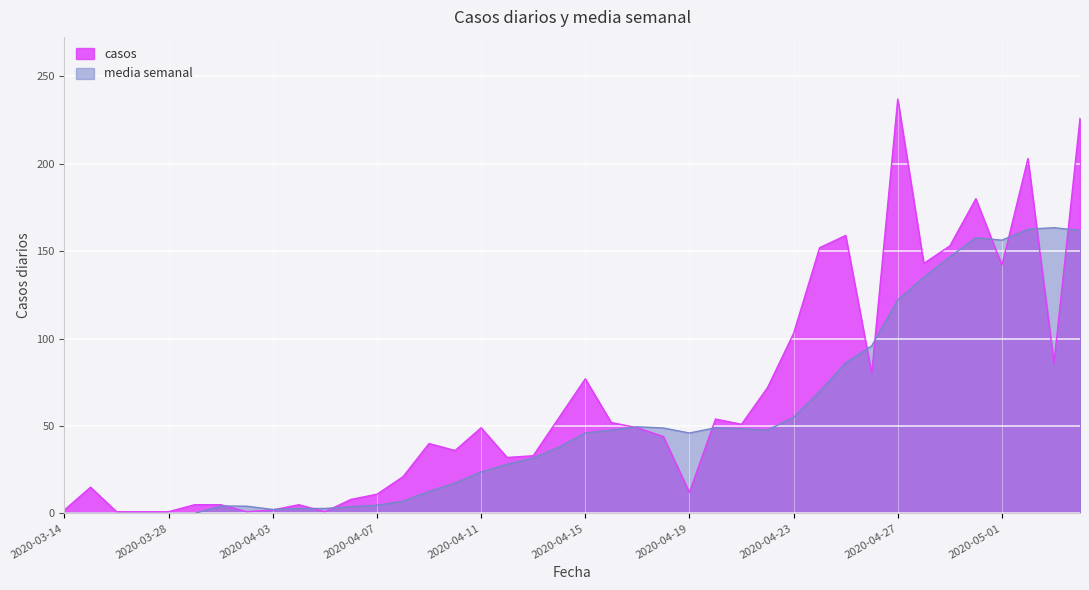

Reading left to right, transcribe all the data shown in this chart.

casos: 2020-03-14=2.0	2020-03-20=15.0	2020-03-21=1.0	2020-03-25=1.0	2020-03-28=1.0	2020-03-31=5.0	2020-04-01=5.0	2020-04-02=1.0	2020-04-03=2.0	2020-04-04=5.0	2020-04-05=1.0	2020-04-06=8.0	2020-04-07=11.0	2020-04-08=21.0	2020-04-09=40.0	2020-04-10=36.0	2020-04-11=49.0	2020-04-12=32.0	2020-04-13=33.0	2020-04-14=55.0	2020-04-15=77.0	2020-04-16=52.0	2020-04-17=49.0	2020-04-18=44.0	2020-04-19=12.0	2020-04-20=54.0	2020-04-21=51.0	2020-04-22=72.0	2020-04-23=103.0	2020-04-24=152.0	2020-04-25=159.0	2020-04-26=80.0	2020-04-27=237.0	2020-04-28=143.0	2020-04-29=153.0	2020-04-30=180.0	2020-05-01=142.0	2020-05-02=203.0	2020-05-03=86.0	2020-05-04=226.0
media semanal: 2020-03-14=0.0	2020-03-20=0.0	2020-03-21=0.0	2020-03-25=0.0	2020-03-28=0.0	2020-03-31=0.0	2020-04-01=4.3	2020-04-02=4.1	2020-04-03=2.3	2020-04-04=2.9	2020-04-05=2.9	2020-04-06=3.9	2020-04-07=4.7	2020-04-08=7.0	2020-04-09=12.6	2020-04-10=17.4	2020-04-11=23.7	2020-04-12=28.1	2020-04-13=31.7	2020-04-14=38.0	2020-04-15=46.0	2020-04-16=47.7	2020-04-17=49.6	2020-04-18=48.9	2020-04-19=46.0	2020-04-20=49.0	2020-04-21=48.4	2020-04-22=47.7	2020-04-23=55.0	2020-04-24=69.7	2020-04-25=86.1	2020-04-26=95.9	2020-04-27=122.0	2020-04-28=135.1	2020-04-29=146.7	2020-04-30=157.7	2020-05-01=156.3	2020-05-02=162.6	2020-05-03=163.4	2020-05-04=161.9